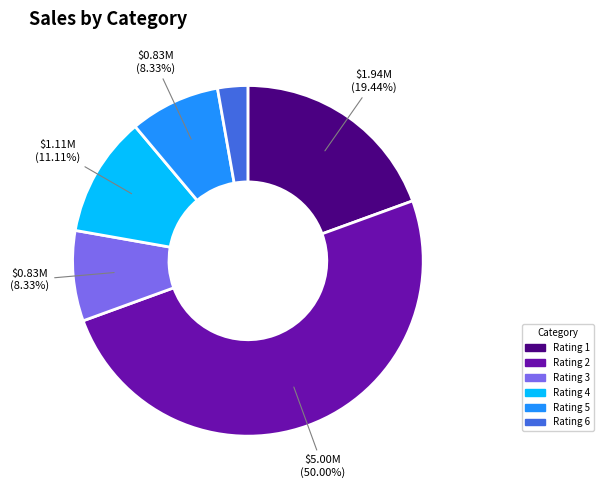

Does Rating 6 represent more than half of the total?

No